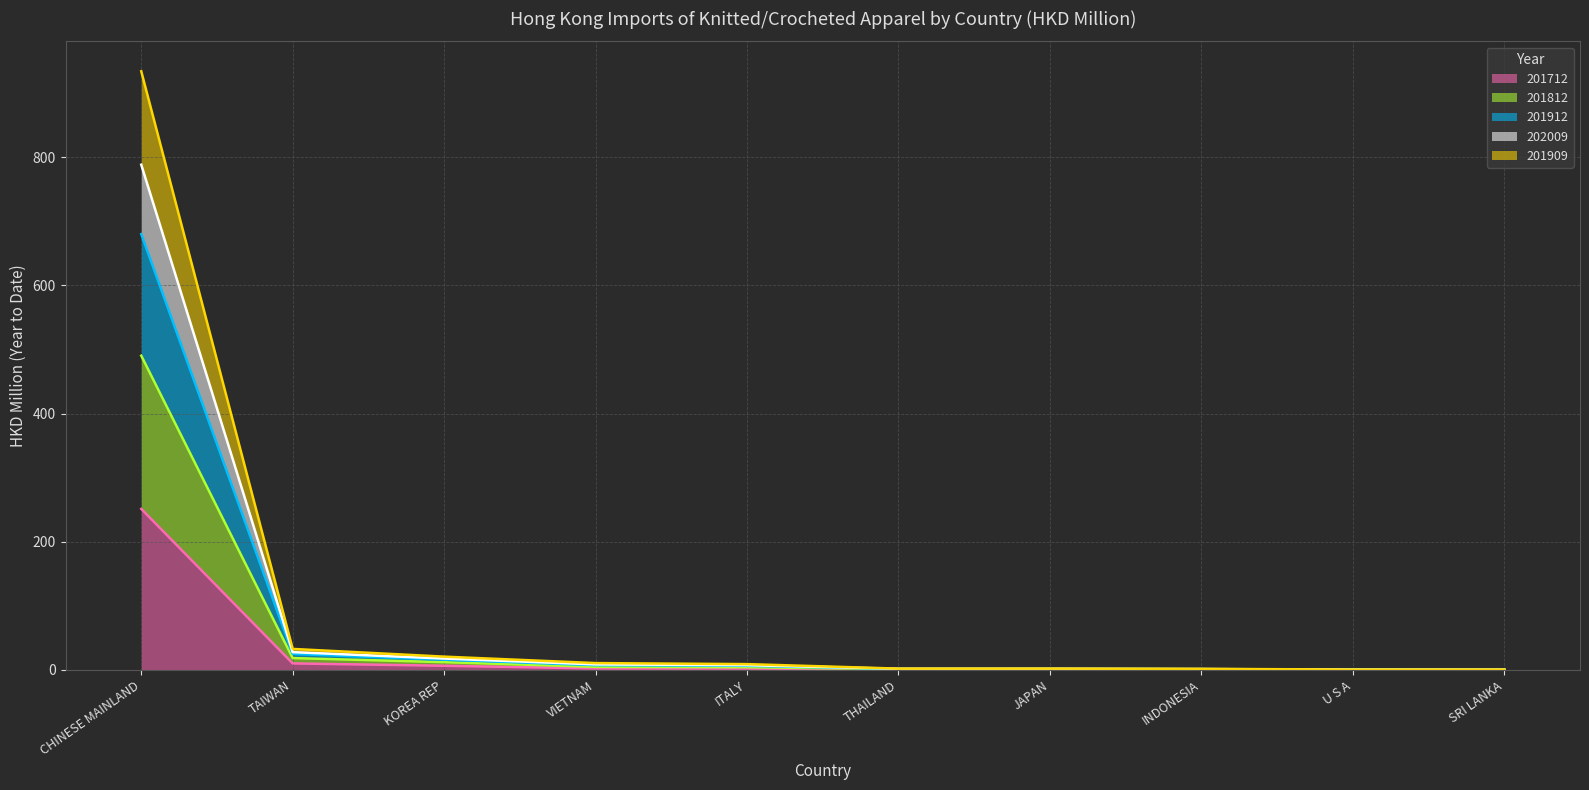

In 201912, how many points are lower than both neighbors (excluding endpoints)?

2